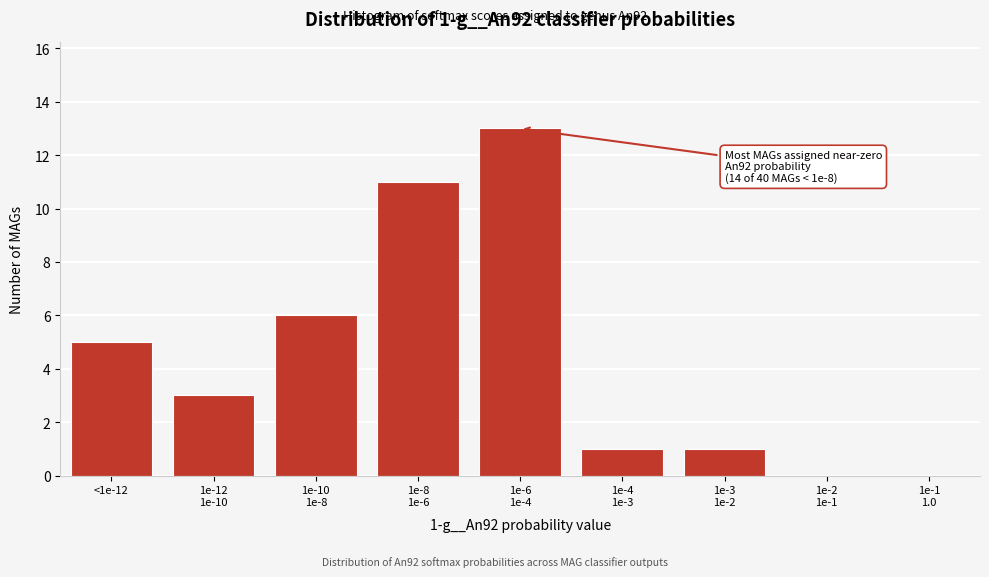

Is it true that the value at <1e-12 is 2?

False